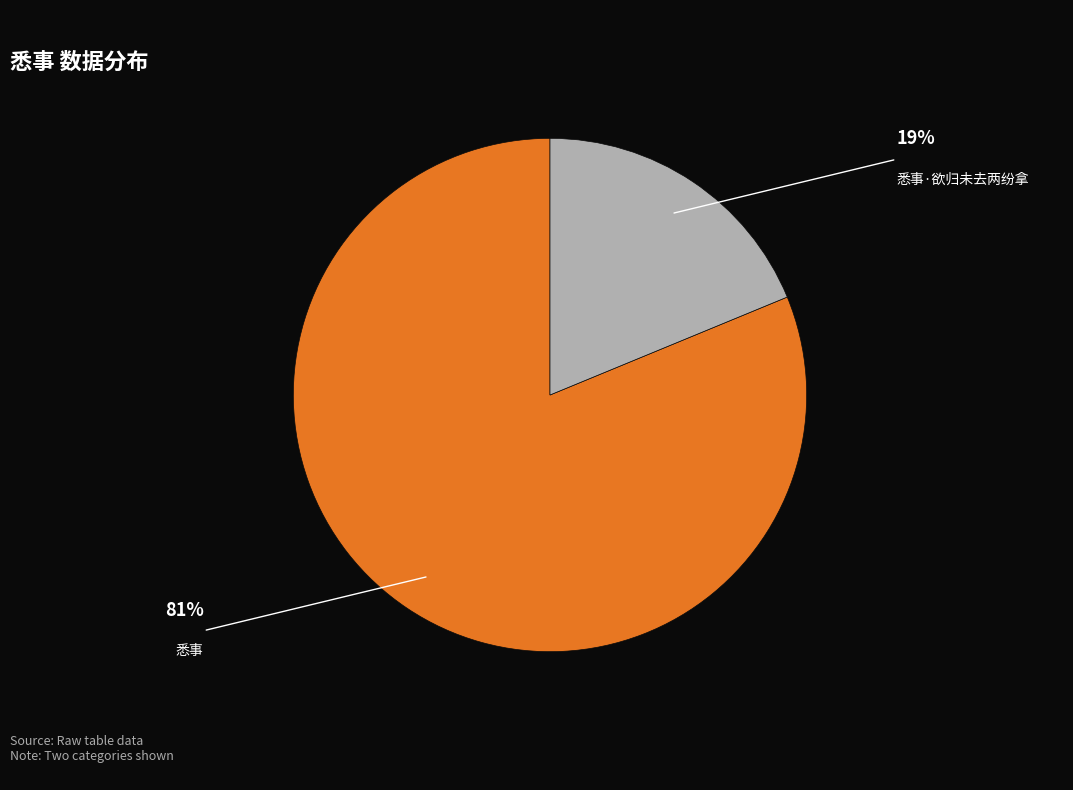

Is there a majority slice in this chart?

Yes